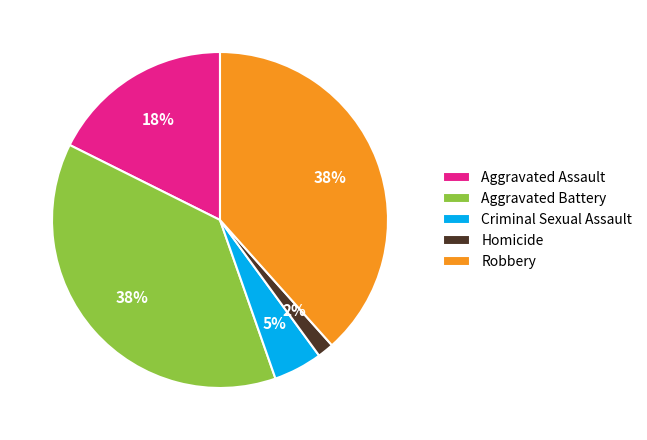

To the nearest percent, what is the average slice percentage?

20%